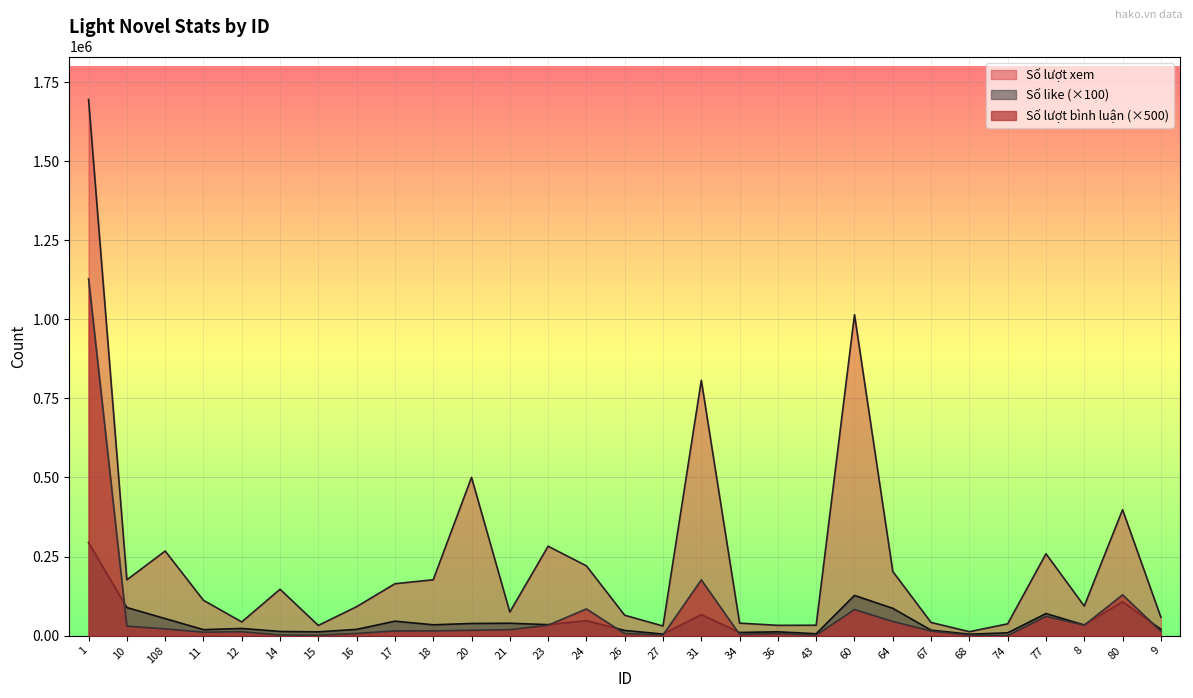

Between 17 and 21, which series saw the biggest shift?

Số lượt xem